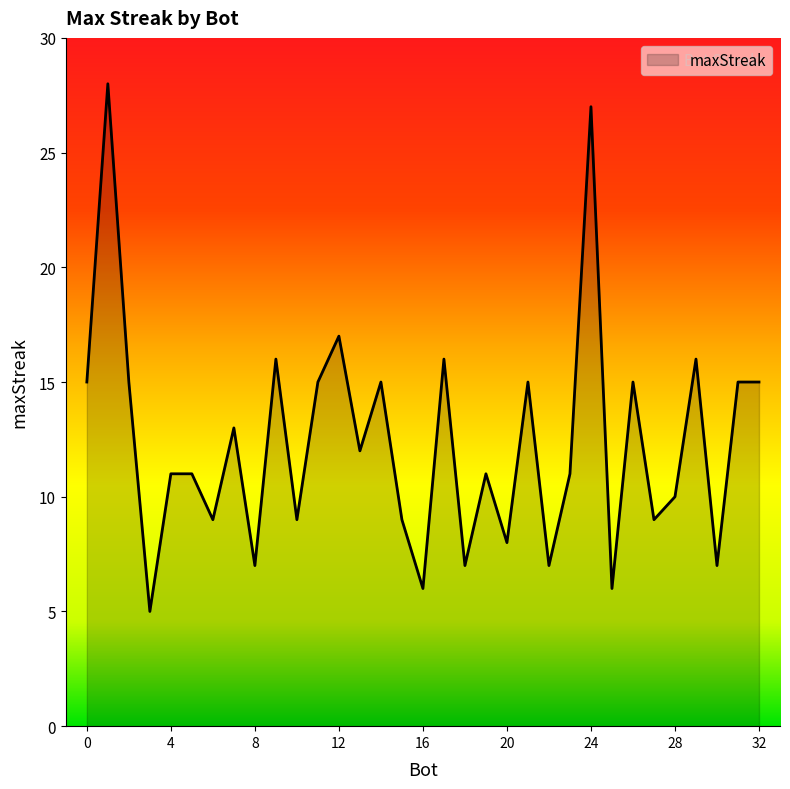

What is the maximum value shown in the chart?

28